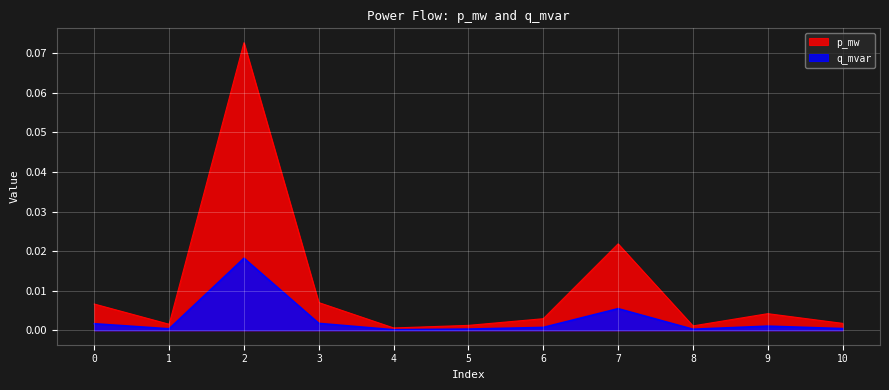

The value of p_mw at 0 is 0.0. True or false?

True